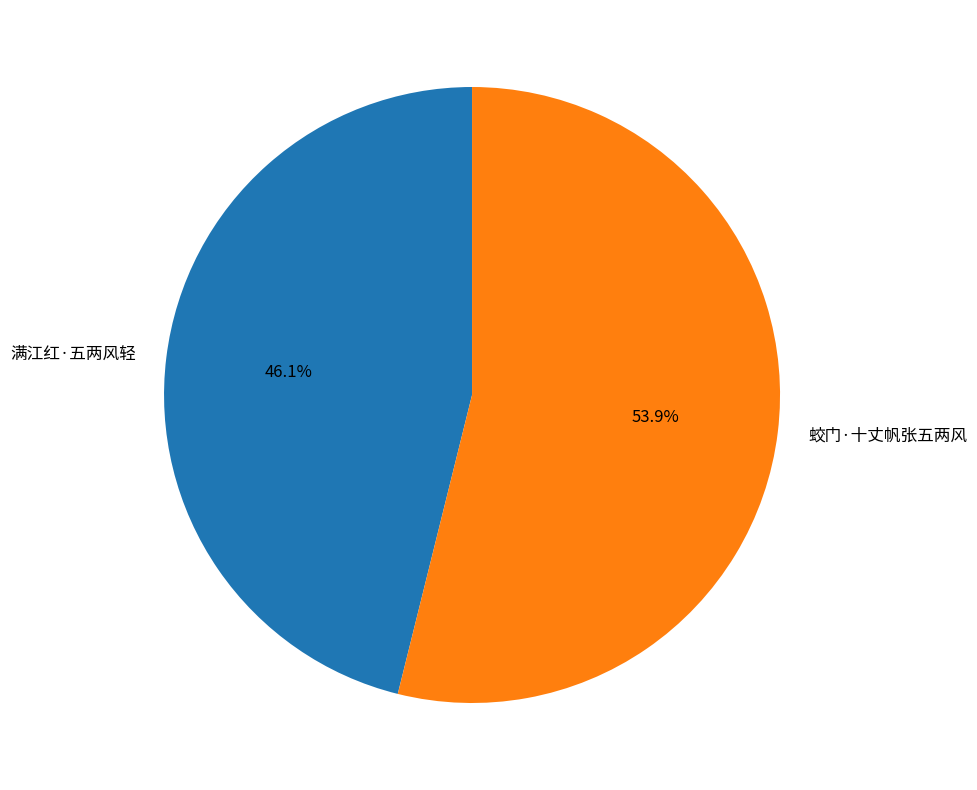

To the nearest percent, what percentage of the pie is 满江红·五两风轻?

46%